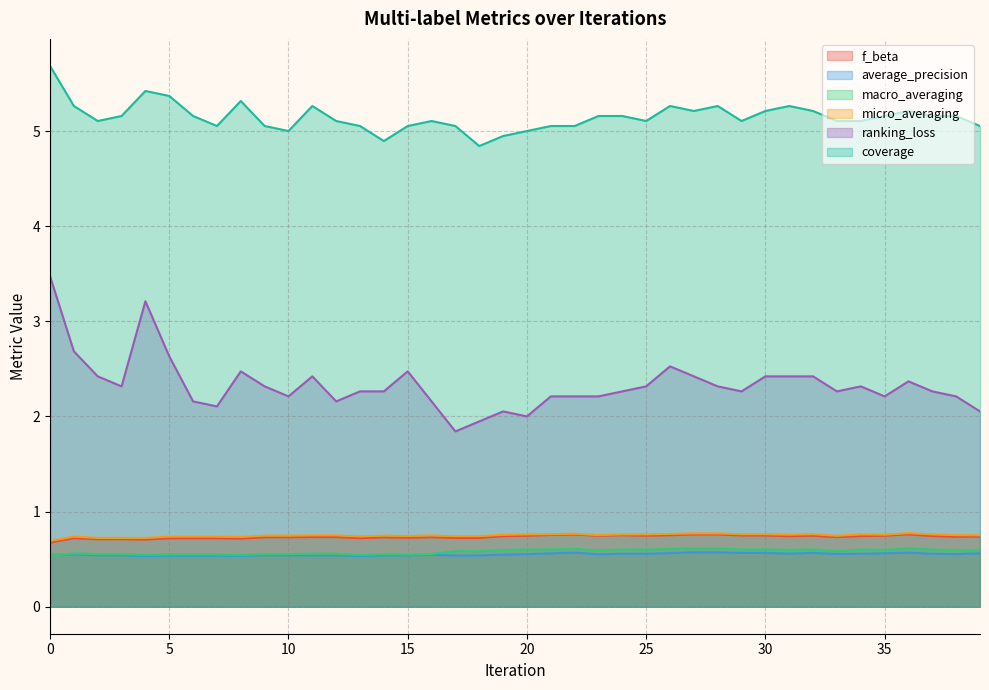

The value of coverage at 39 is 5.1. True or false?

True